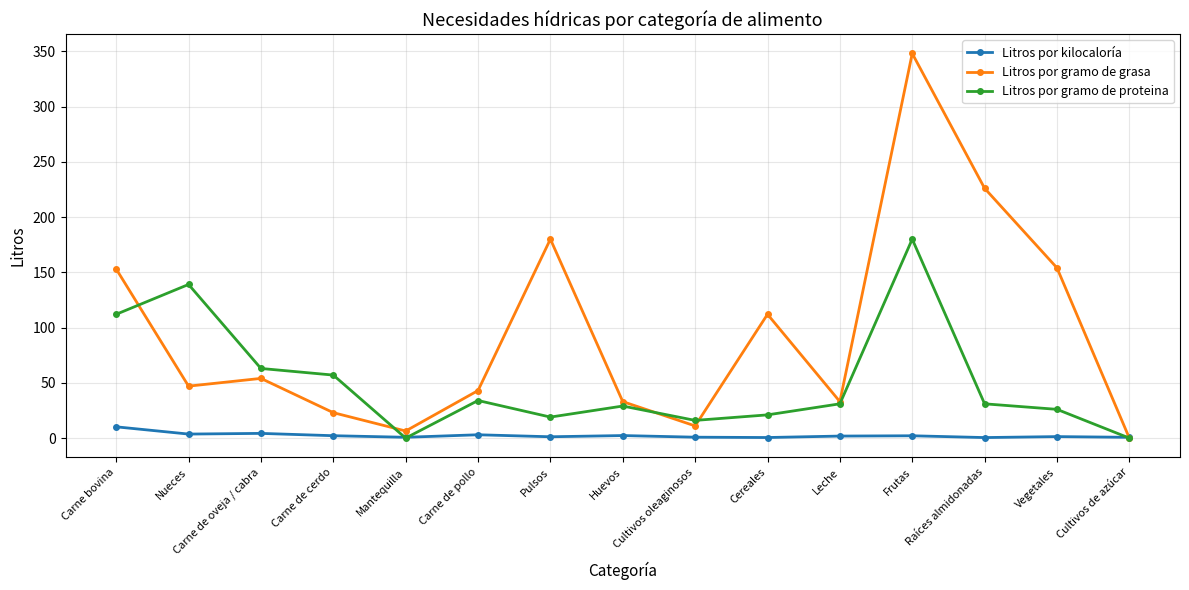

Rank the series by their maximum value, from lowest to highest.

Litros por kilocaloría, Litros por gramo de proteina, Litros por gramo de grasa